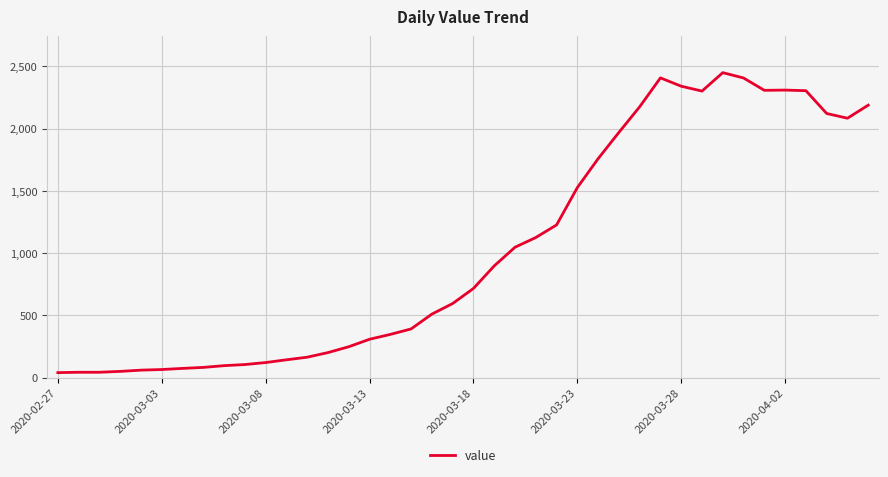

What is the greatest value displayed?

2449